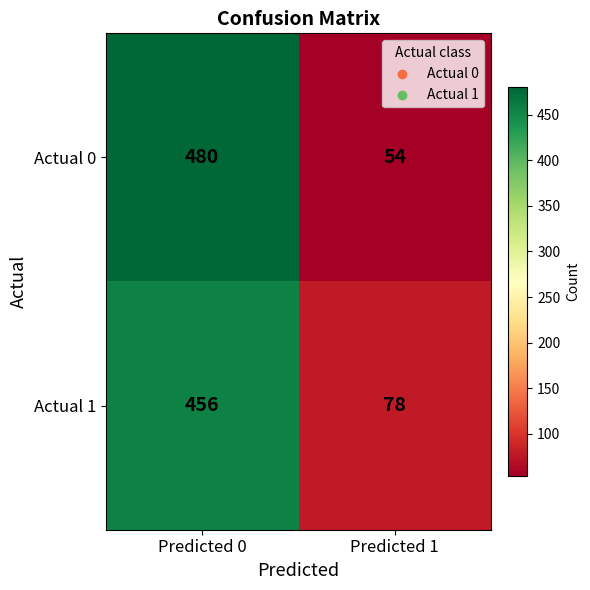

Rank the series by their maximum value, from highest to lowest.

Actual 0, Actual 1